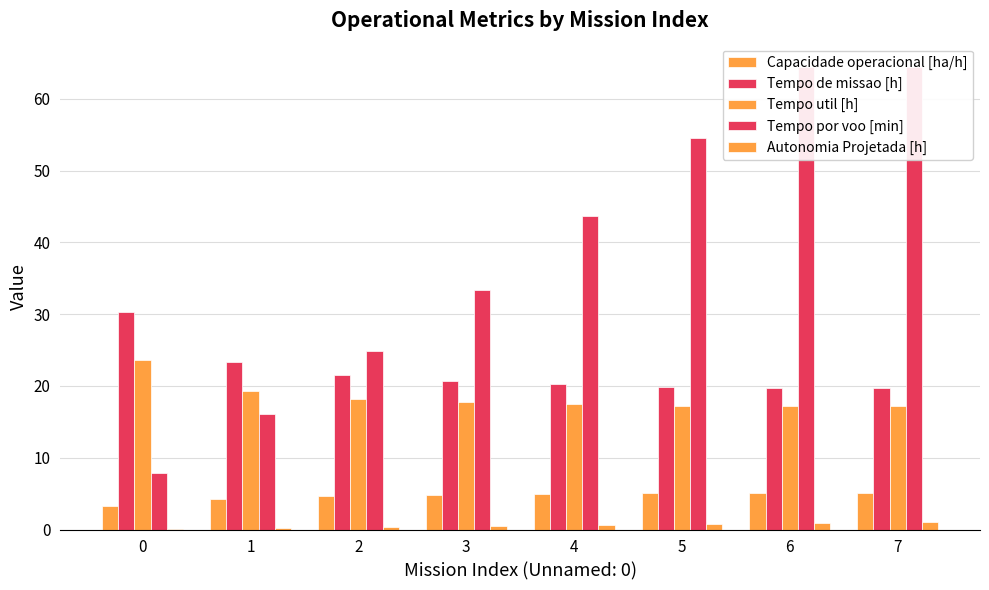

What is the approximate value of Tempo de missao [h] at 1?

23.3